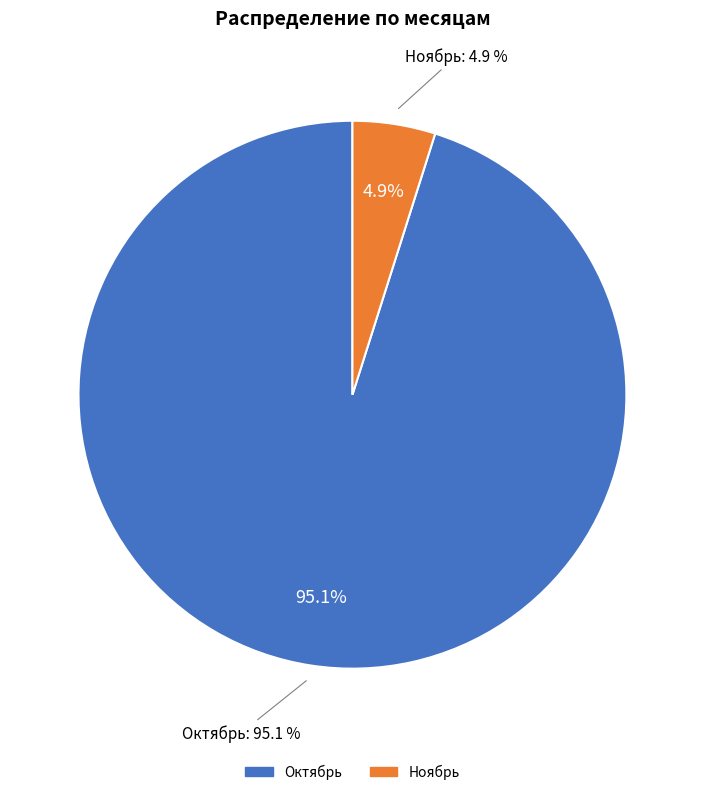

What is the largest slice in the pie chart?

Октябрь